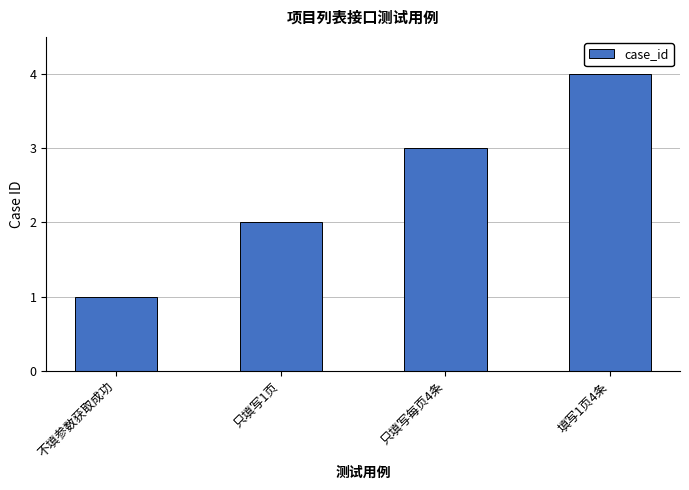

Which has a higher value, 只填写每页4条 or 只填写1页?

只填写每页4条